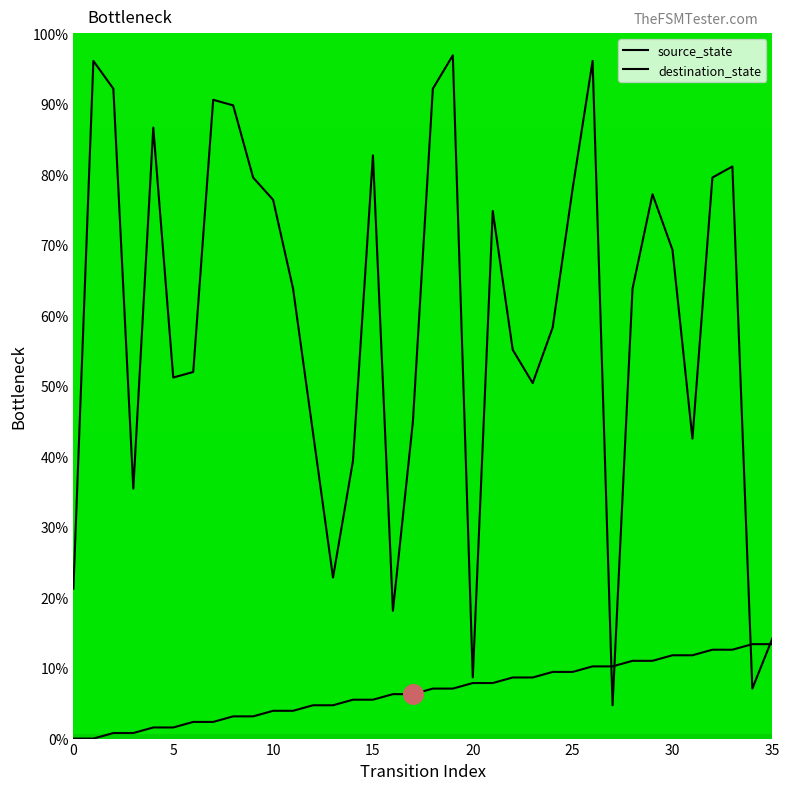

Which series has the largest Y range (max minus min)?

destination_state